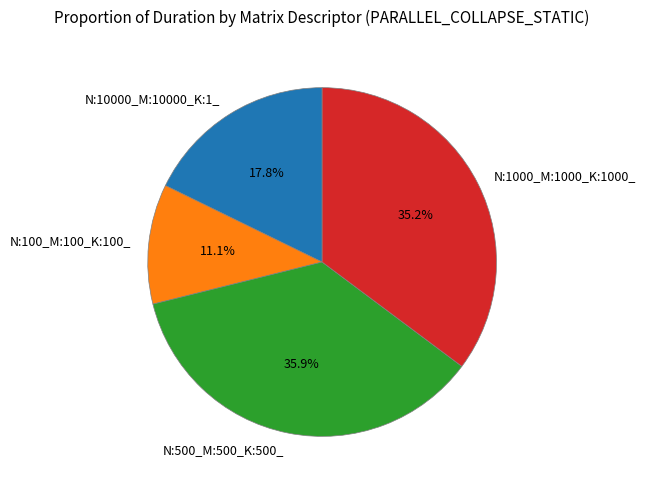

How many segments does this pie chart have?

4